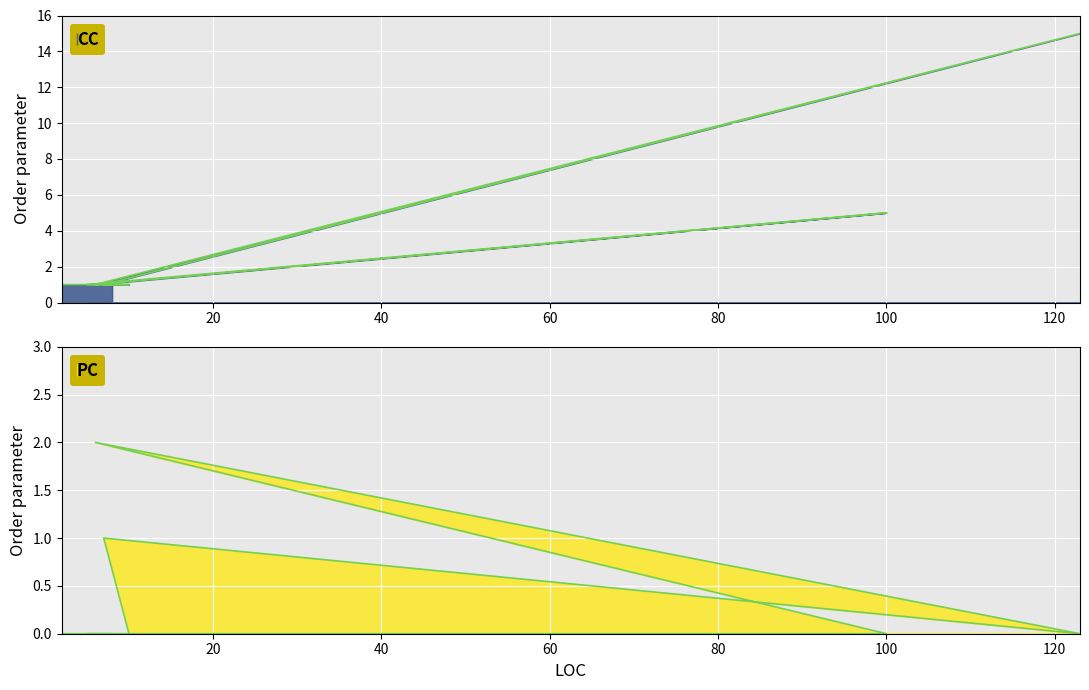

List the series in order of their peak value, lowest first.

PC, CC